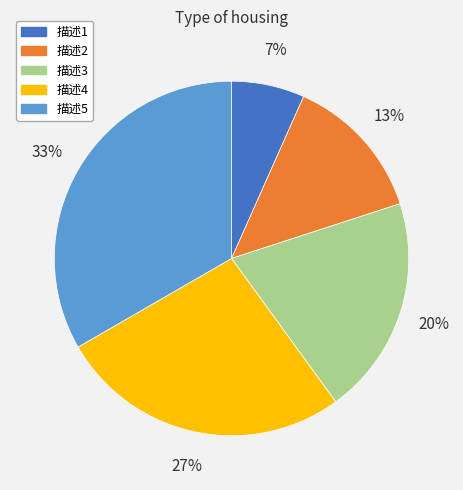

To the nearest percent, what percentage of the pie is 描述3?

20%